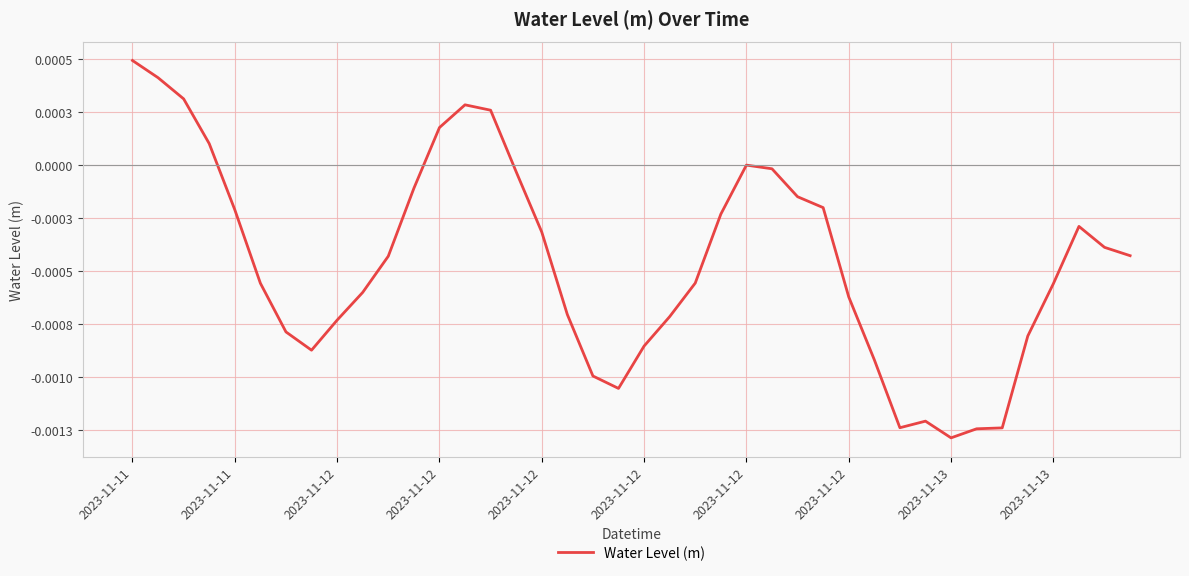

Does the chart display data point markers on the line(s)?

No